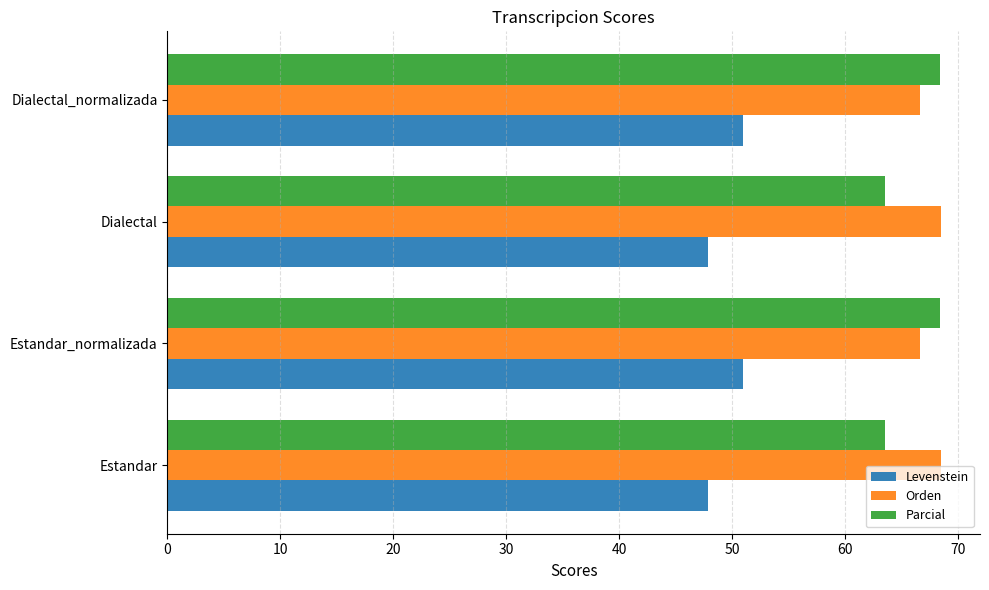

What is the difference between the maximum and minimum values in the Orden series?

1.9